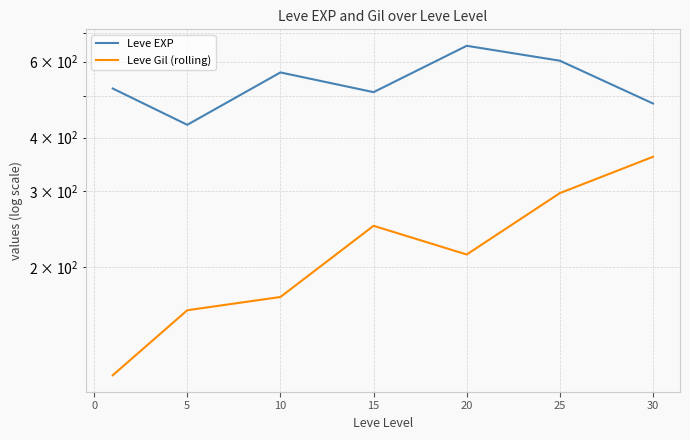

Reading left to right, extract all data points from this chart.

Leve EXP: 520.0	428.3	566.7	510.0	653.3	603.3	480.0
Leve Gil (rolling): 112.3	159.0	170.7	249.7	214.2	297.3	361.0